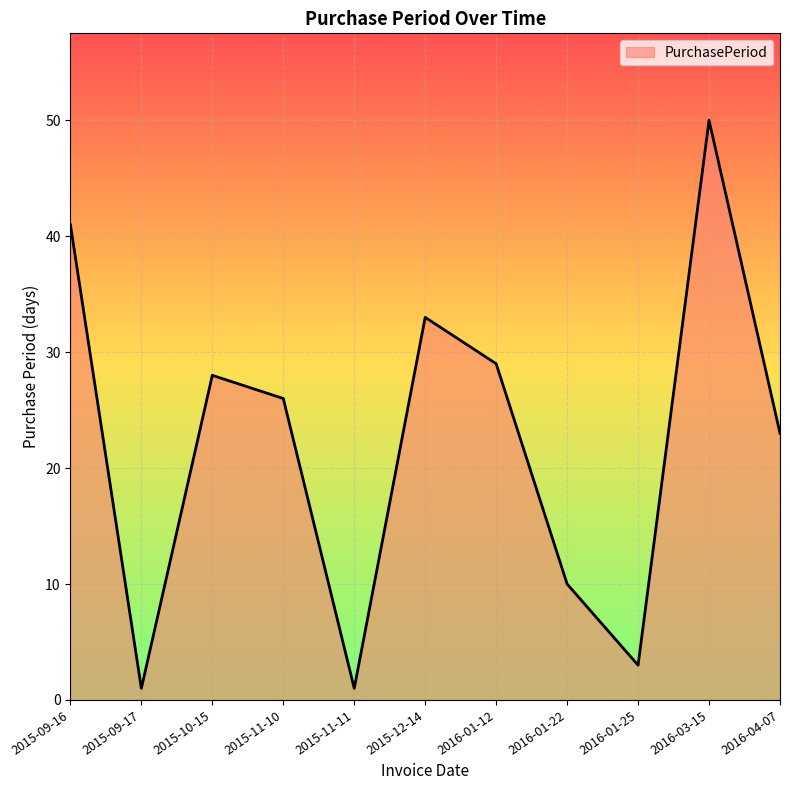

Approximately how many times larger is the value at 2016-01-25 compared to 2015-10-15?

0.1